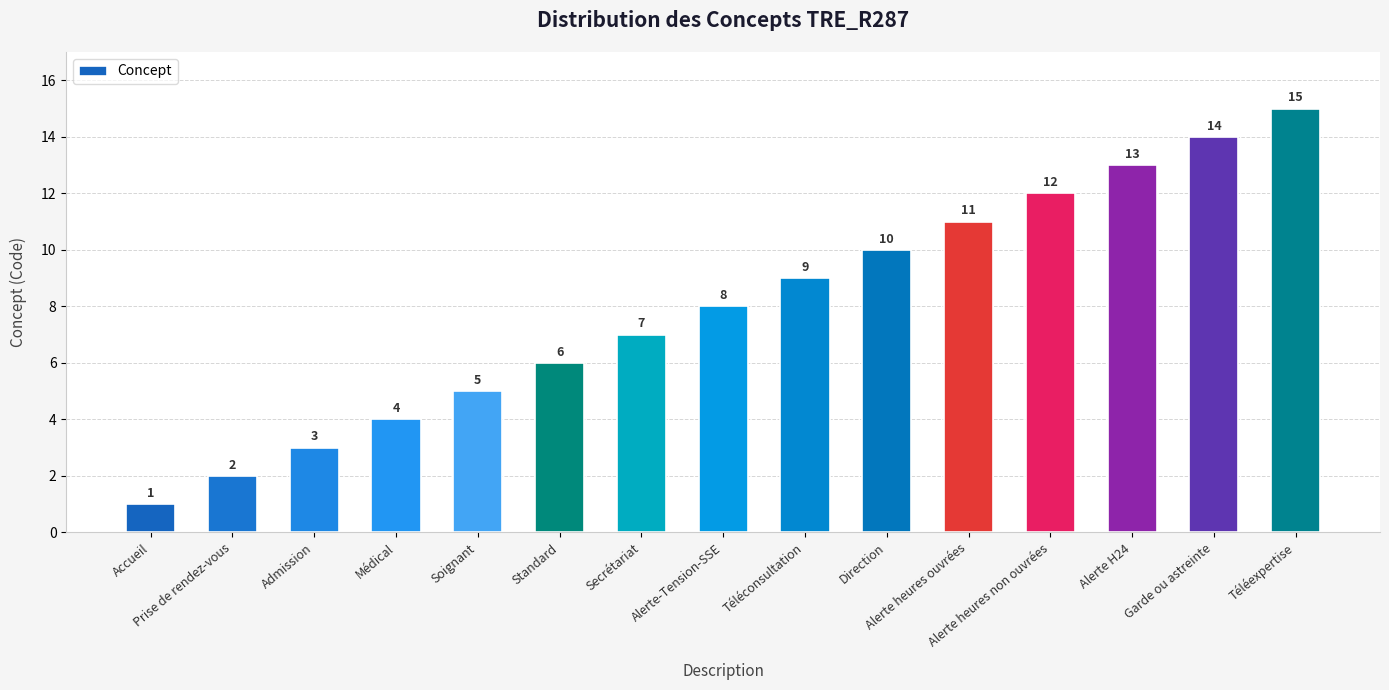

List the labels in order of value, smallest first.

Accueil, Prise de rendez-vous, Admission, Médical, Soignant, Standard, Secrétariat, Alerte-Tension-SSE, Téléconsultation, Direction, Alerte heures ouvrées, Alerte heures non ouvrées, Alerte H24, Garde ou astreinte, Téléexpertise